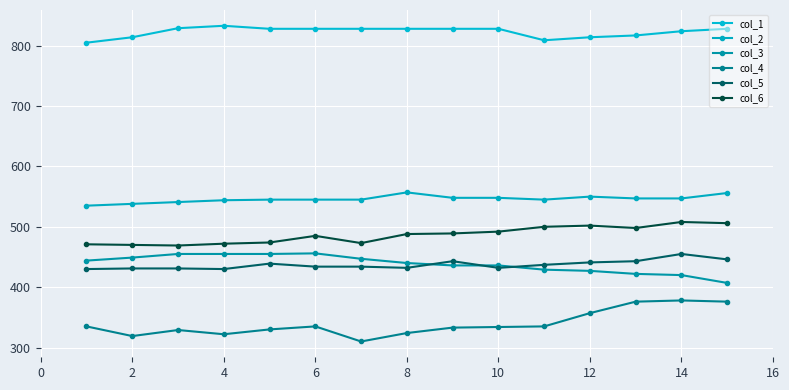

True or false: col_3 and col_2 cross at least once.

False